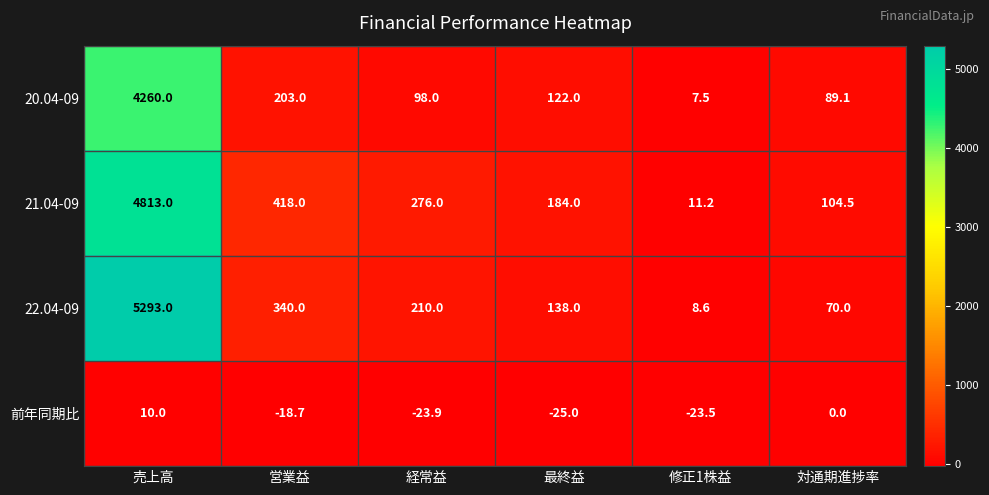

The 前年同期比 series shows -37.3 at 最終益. True or false?

False